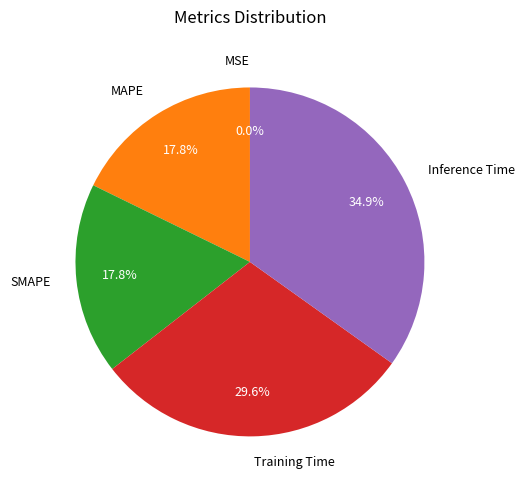

Which slice is the smallest?

MSE